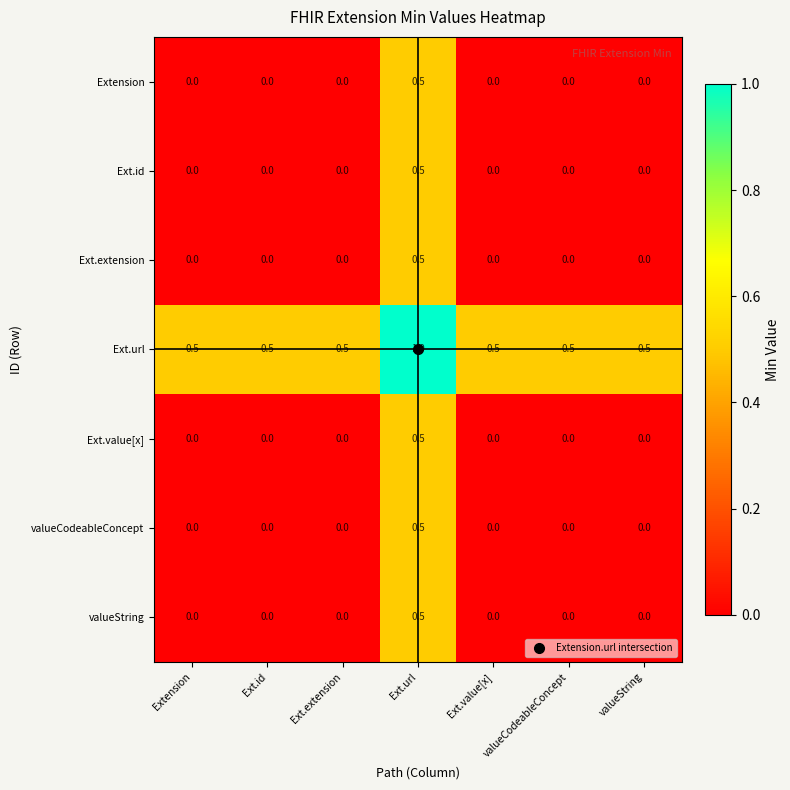

At how many categories does at least one series exceed 0?

7